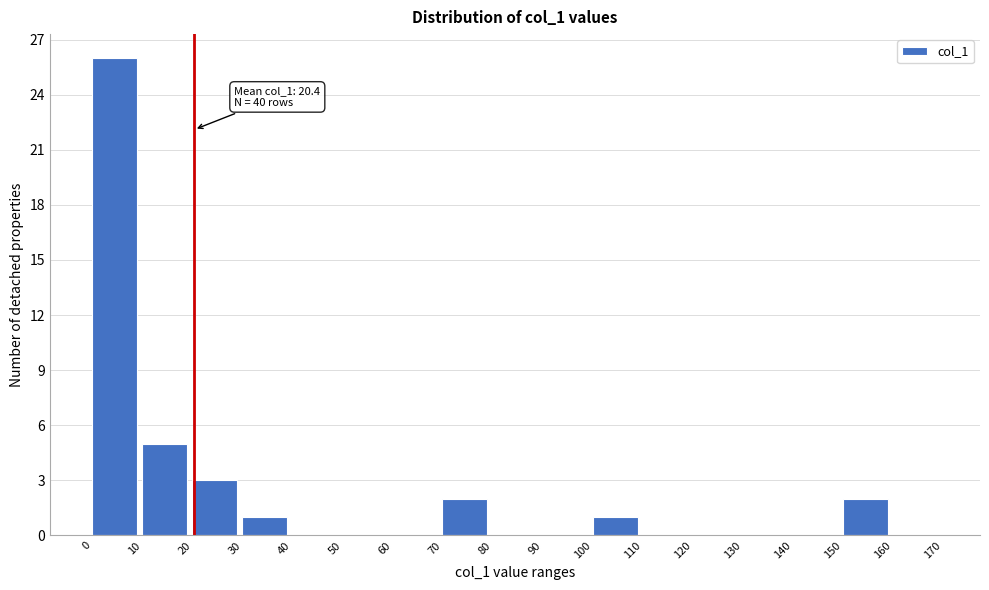

Over which range of the x-axis is the bar tallest?

0 to 10